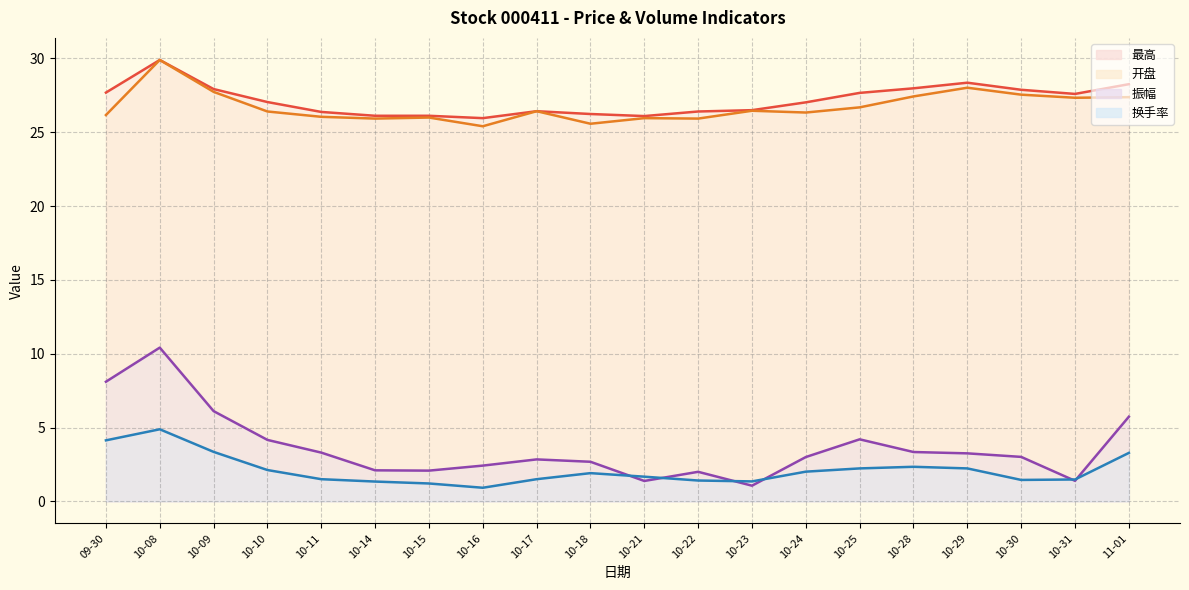

Rank the series by their maximum value, from lowest to highest.

换手率 (line), 振幅 (line), 最高 (line), 开盘 (line)